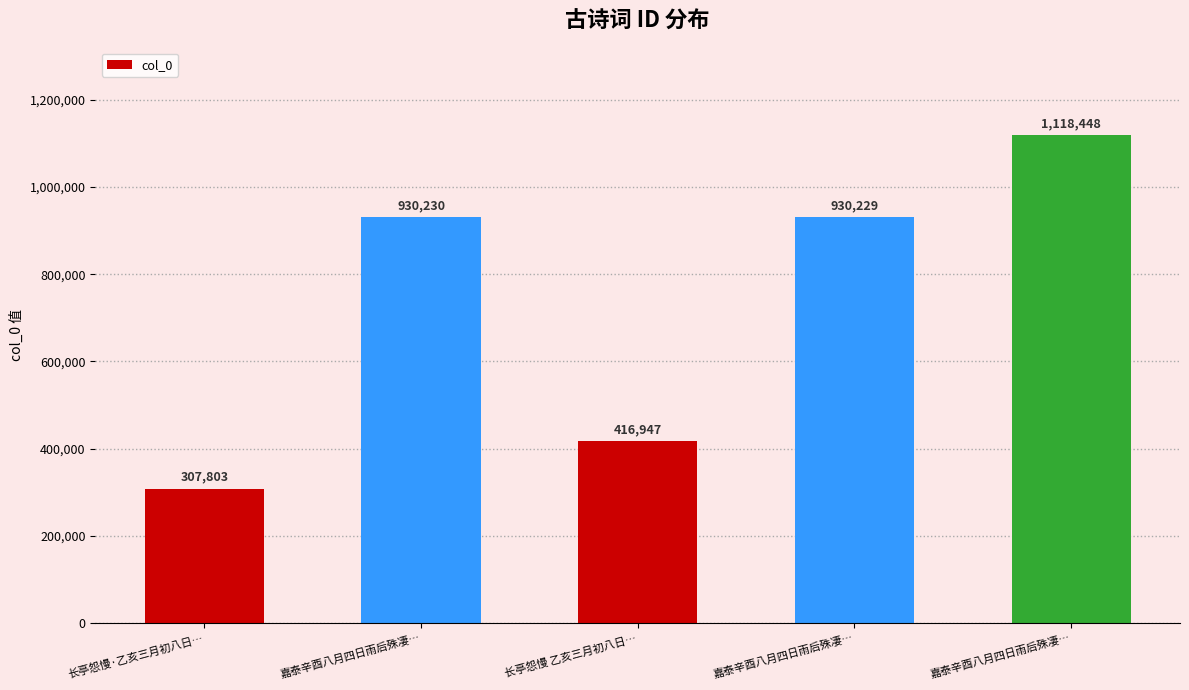

What is the label of the 4th bar from the left?

嘉泰辛酉八月四日雨后殊凄…